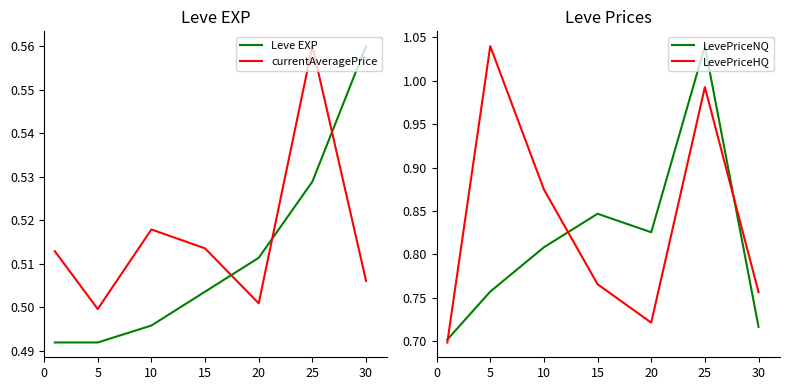

The Leve EXP series shows 0.6 at 30. True or false?

True